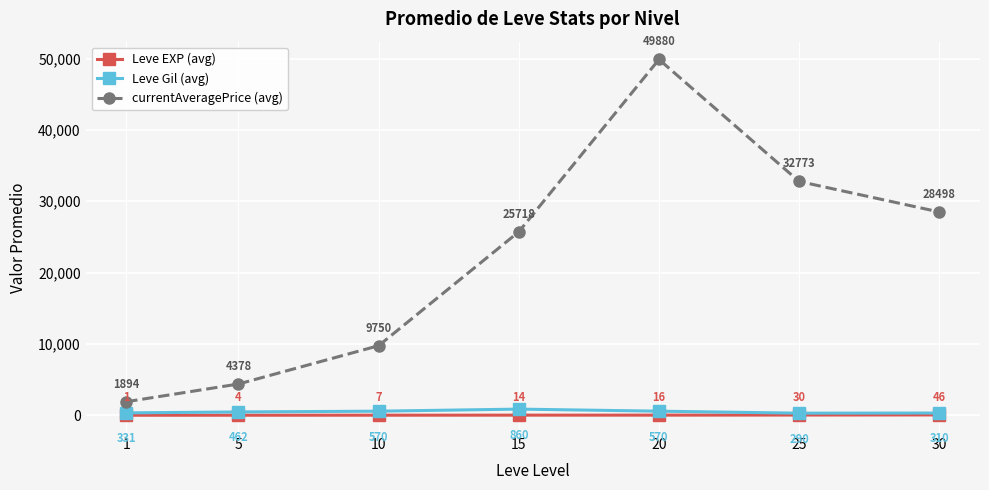

True or false: currentAveragePrice (avg) and Leve EXP (avg) intersect in this chart.

False